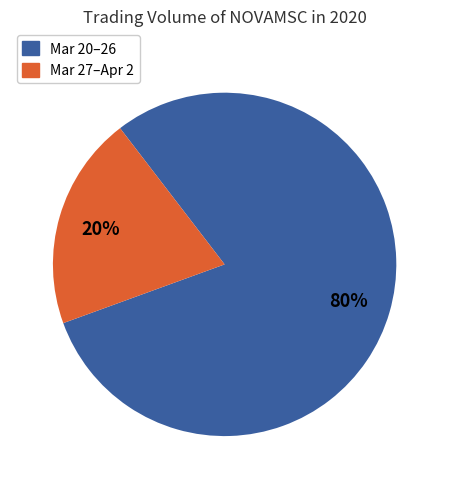

To the nearest percent, what is the average slice percentage?

50%